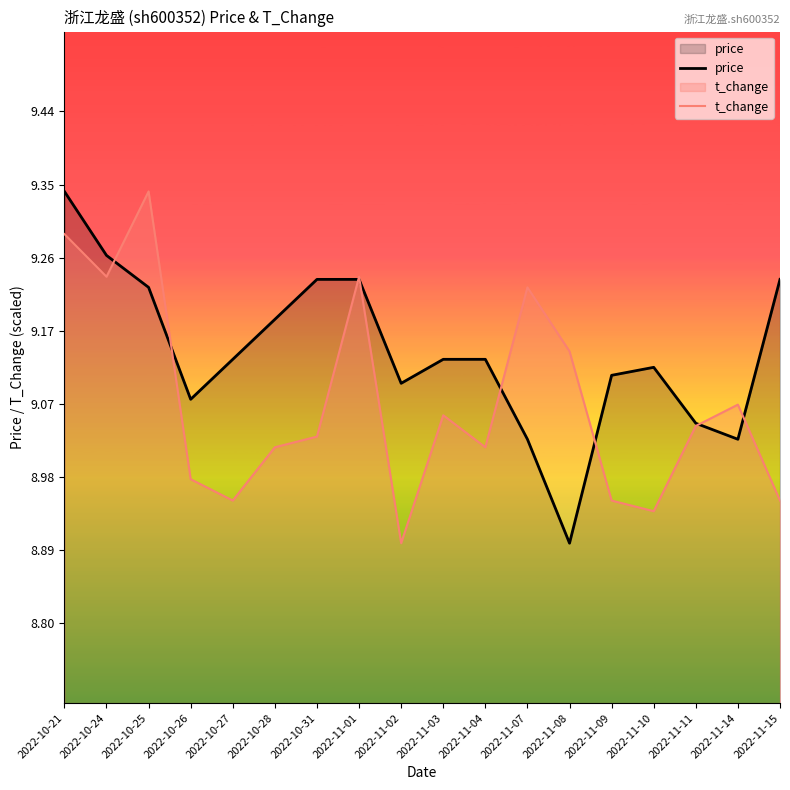

Which series has the largest total across all categories?

price